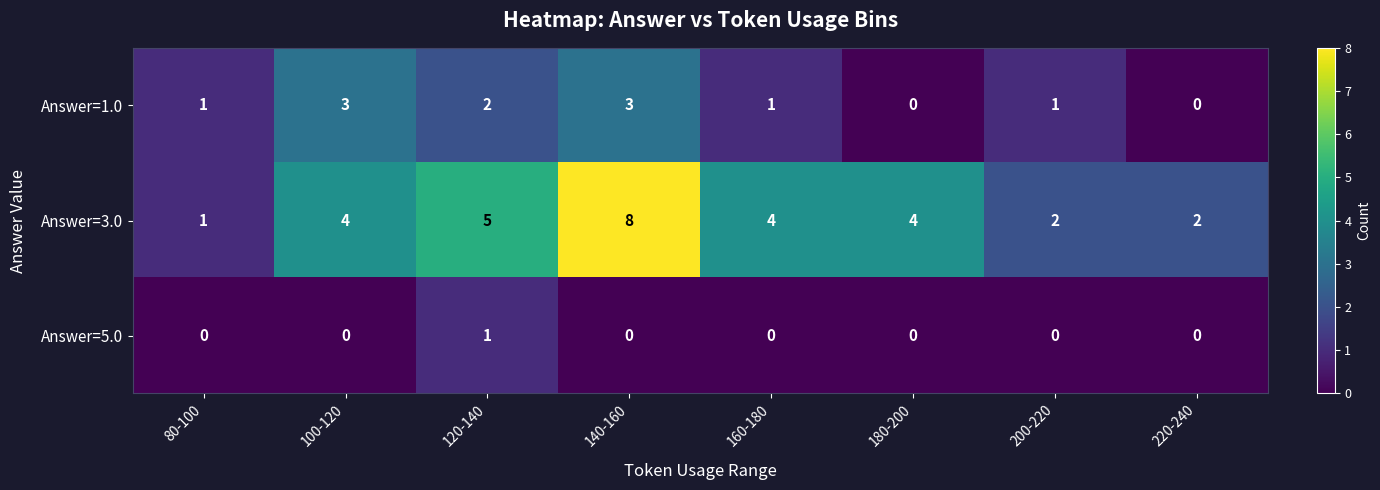

Is the value of Answer=1.0 at 80-100 greater than the value of Answer=5.0 at 140-160?

Yes